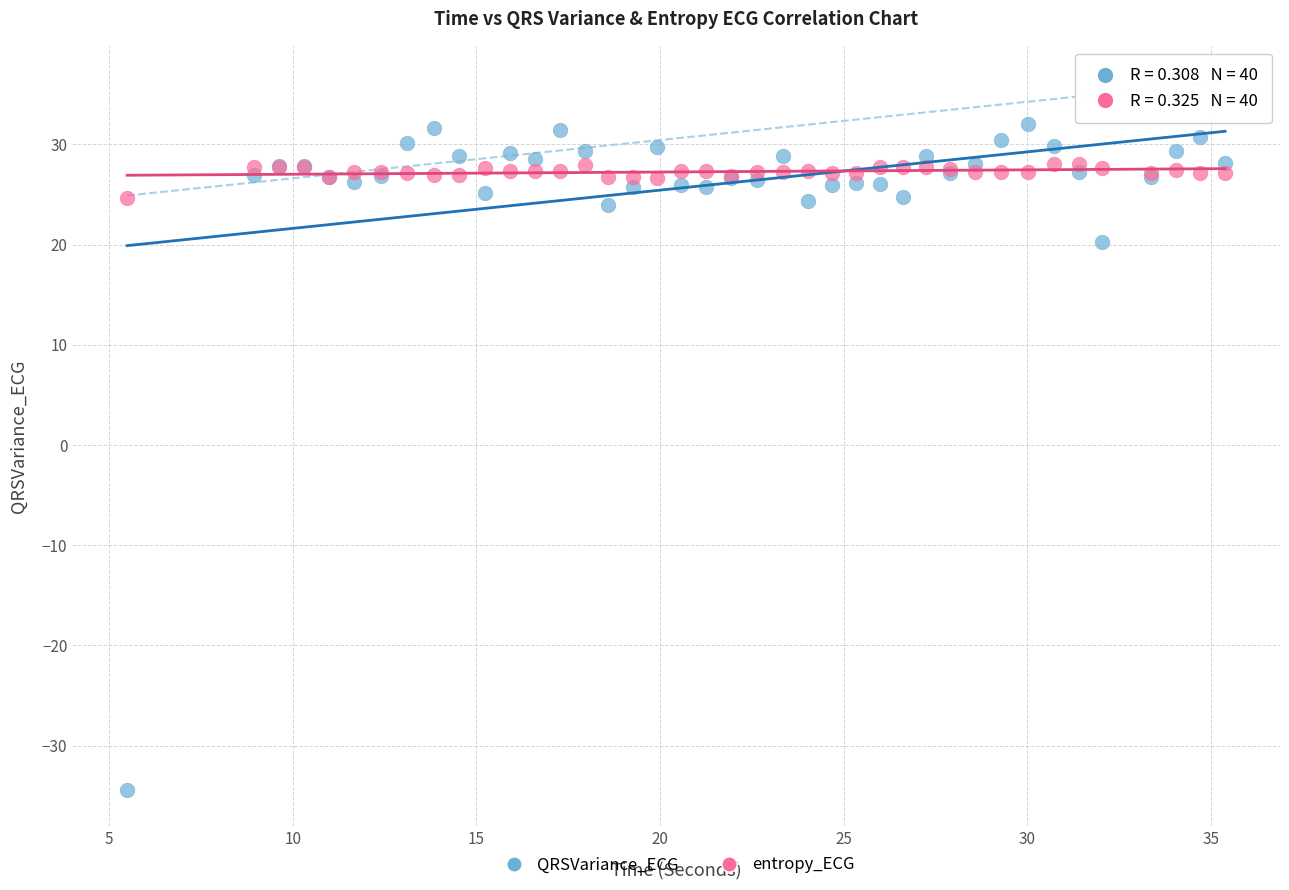

Across all series, what Y value is closest to -1?

20.3